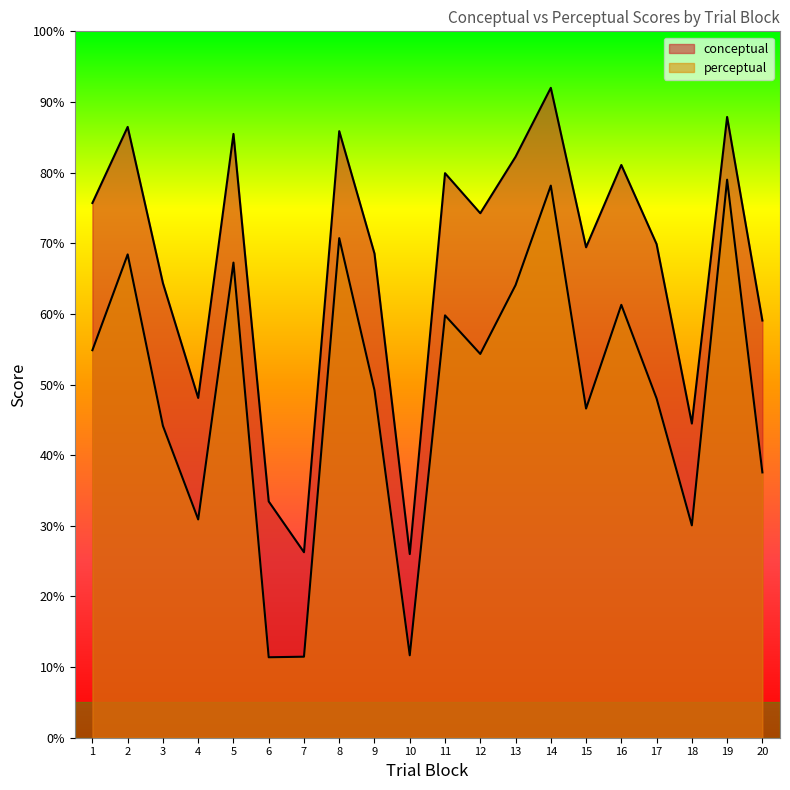

What is the difference between the second highest and second lowest values in the perceptual series?

66.7